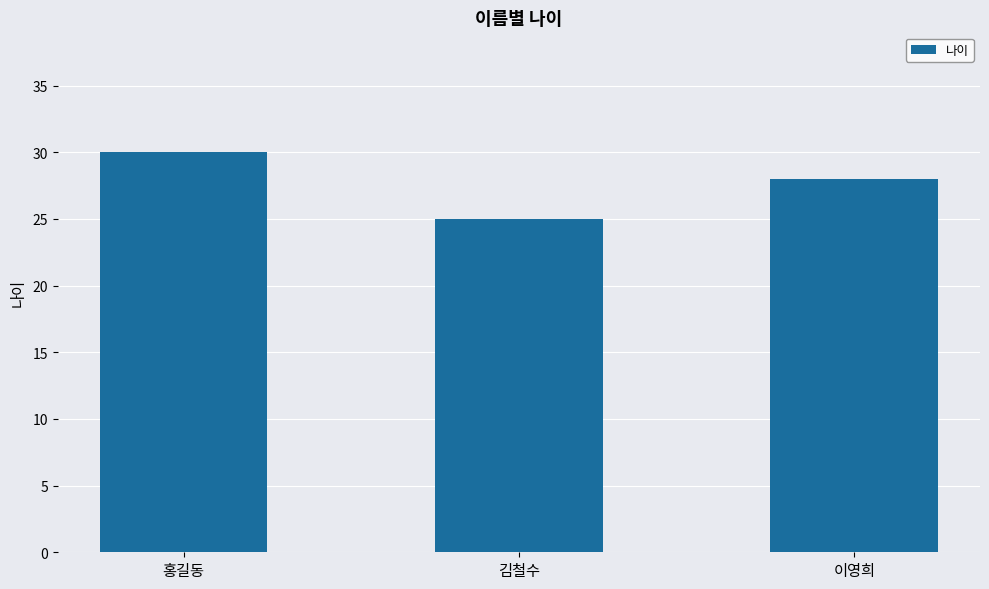

List the labels in order of value, largest first.

홍길동, 이영희, 김철수